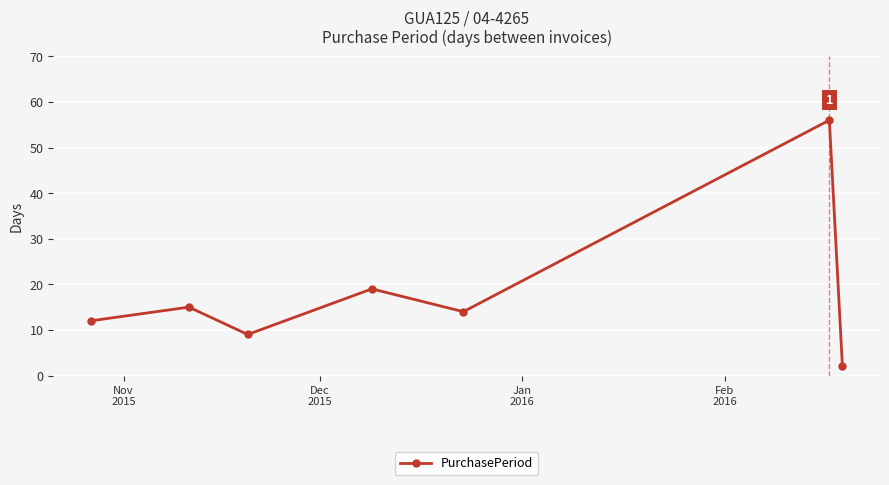

How many interior local valleys (lower than both neighbors) does the data have?

2